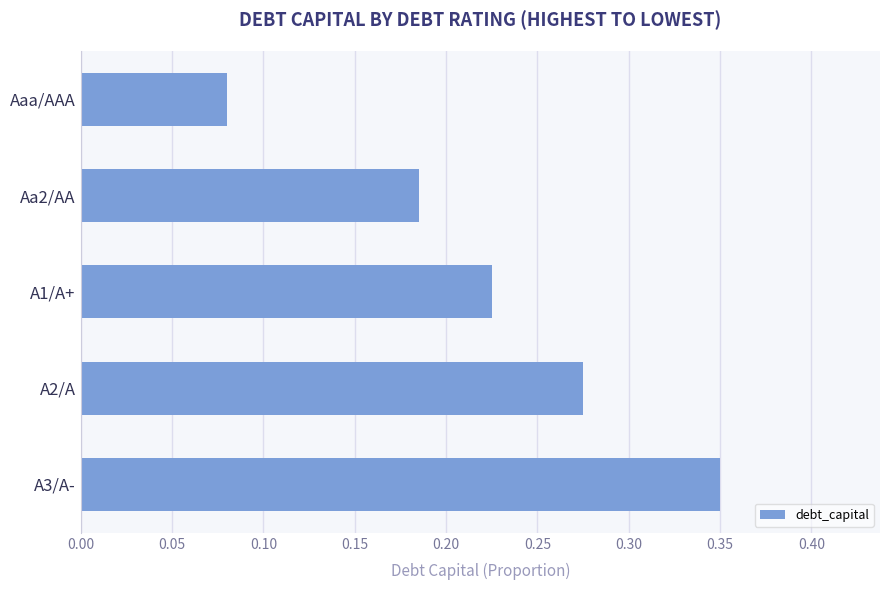

Which category has the lowest value across all series?

Aaa/AAA